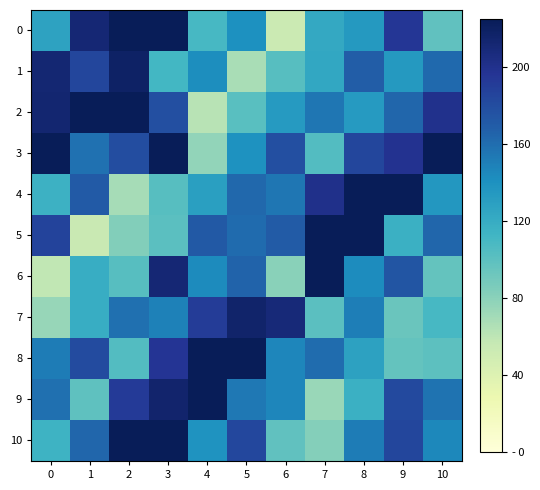

Reading left to right, list all the values displayed in this chart.

0: 0=127.0	1=211.0	2=225.0	3=225.0	4=109.4	5=140.4	6=53.5	7=123.0	8=134.1	9=194.5	10=98.2
1: 0=212.2	1=184.0	2=218.7	3=110.9	4=142.0	5=68.3	6=102.5	7=123.9	8=169.5	9=133.7	10=162.4
2: 0=213.5	1=225.0	2=226.0	3=178.1	4=62.0	5=101.9	6=133.5	7=154.8	8=133.5	9=164.2	10=199.9
3: 0=225.0	1=157.9	2=179.5	3=236.0	4=76.9	5=139.1	6=178.4	7=104.3	8=183.7	9=198.1	10=225.0
4: 0=115.5	1=170.8	2=68.7	3=102.2	4=130.0	5=163.1	6=155.2	7=200.5	8=225.0	9=225.0	10=135.9
5: 0=186.3	1=55.3	2=82.8	3=100.7	4=171.5	5=161.0	6=170.3	7=225.0	8=225.0	9=116.9	10=163.6
6: 0=58.5	1=119.1	2=102.5	3=211.2	4=143.3	5=165.9	6=80.0	7=225.0	8=142.4	9=174.7	10=96.3
7: 0=75.4	1=119.5	2=159.0	3=148.8	4=191.4	5=215.9	6=209.8	7=101.0	8=150.5	9=93.8	10=109.3
8: 0=151.2	1=180.3	2=104.2	3=196.8	4=225.0	5=225.0	6=146.3	7=160.6	8=128.0	9=96.7	10=99.5
9: 0=158.5	1=98.9	2=192.2	3=214.9	4=225.0	5=154.5	6=146.0	7=74.6	8=116.3	9=182.0	10=156.6
10: 0=114.4	1=163.7	2=225.0	3=225.0	4=138.0	5=183.3	6=98.2	7=82.2	8=151.6	9=184.4	10=145.4